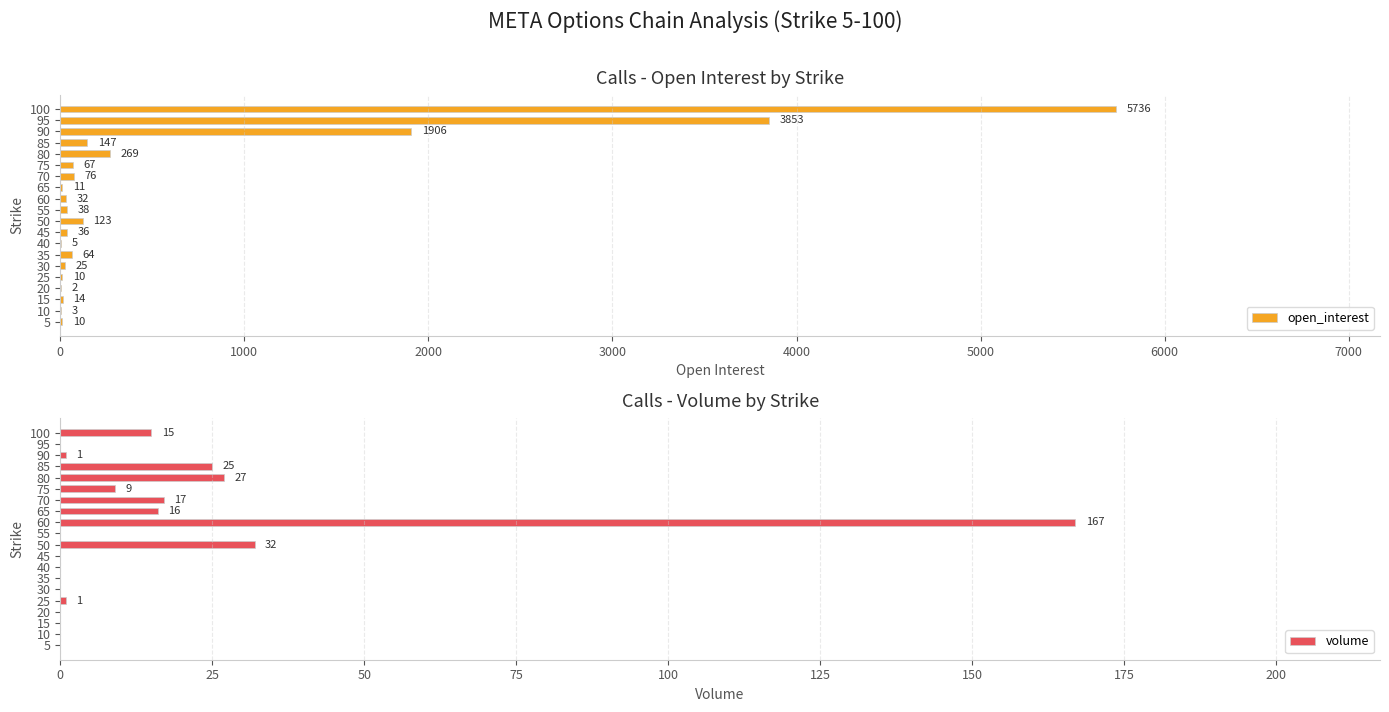

How many data points does each series have?

20